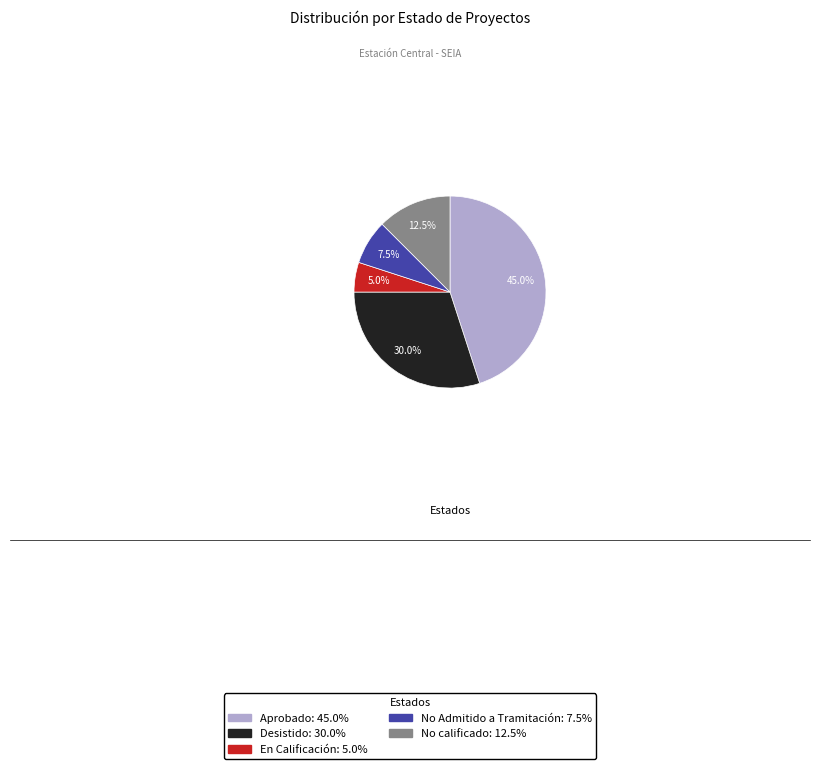

How much of the chart is everything except No Admitido a Tramitación?

92.5%